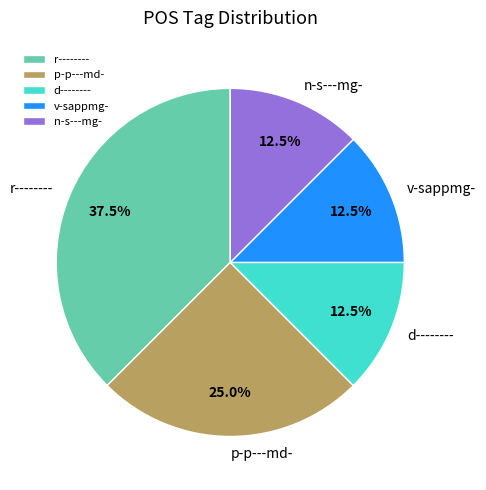

What is the largest slice in the pie chart?

r--------